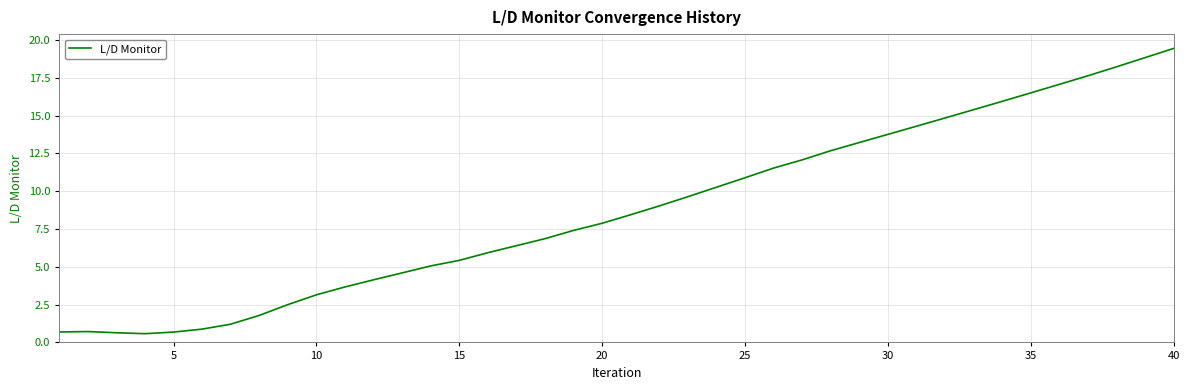

What is the smallest value displayed?

0.6